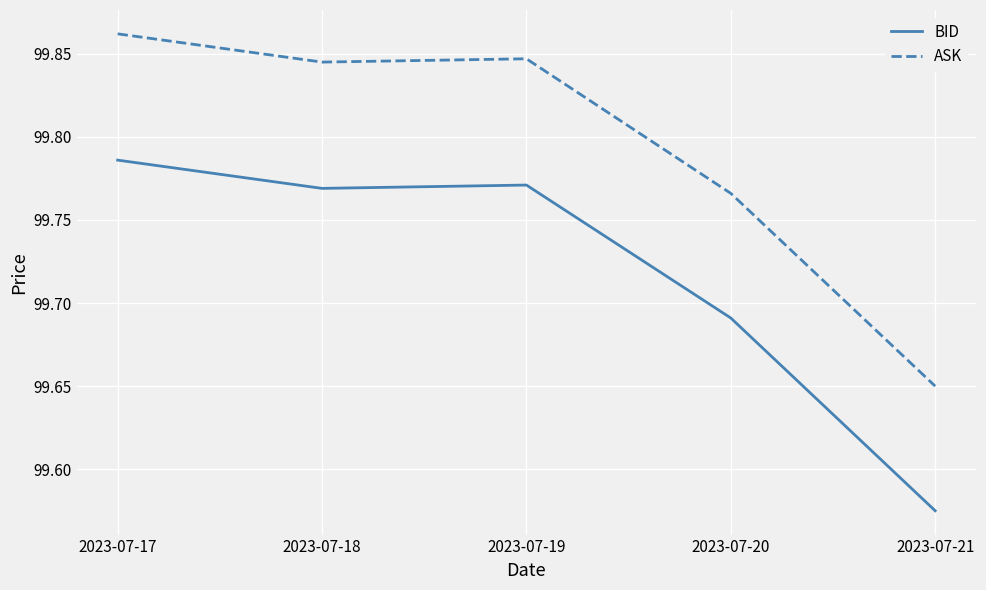

What is the difference between the maximum and minimum values in the ASK series?

0.2